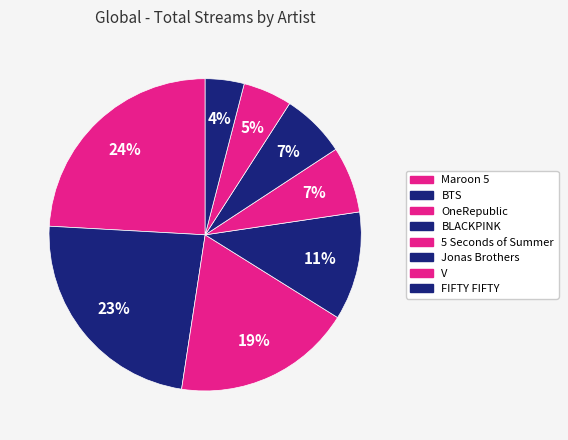

Count the number of slices in the pie.

8